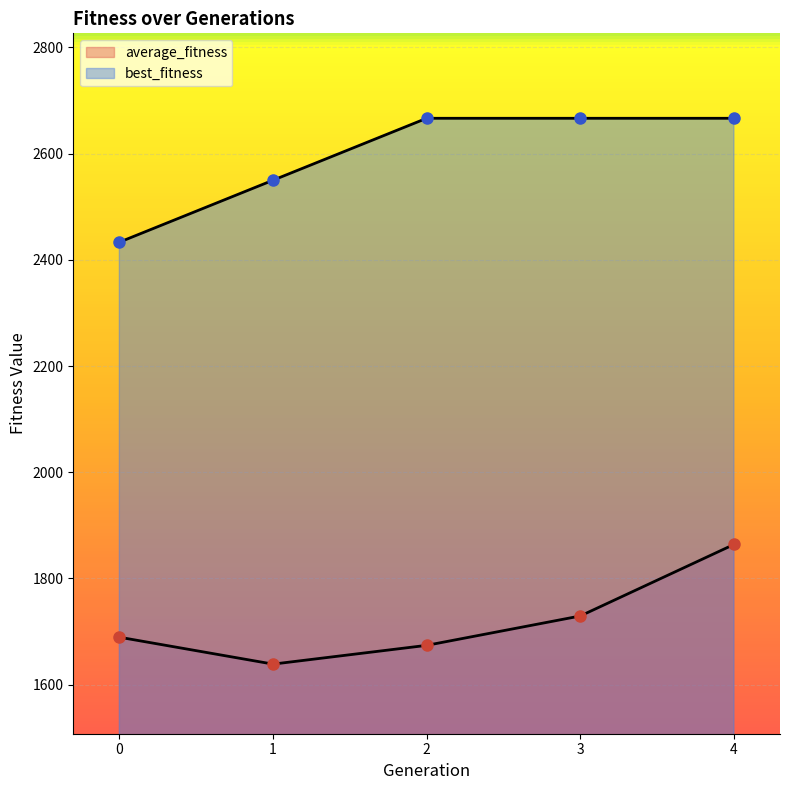

What is the average value of the average_fitness series?

1719.1